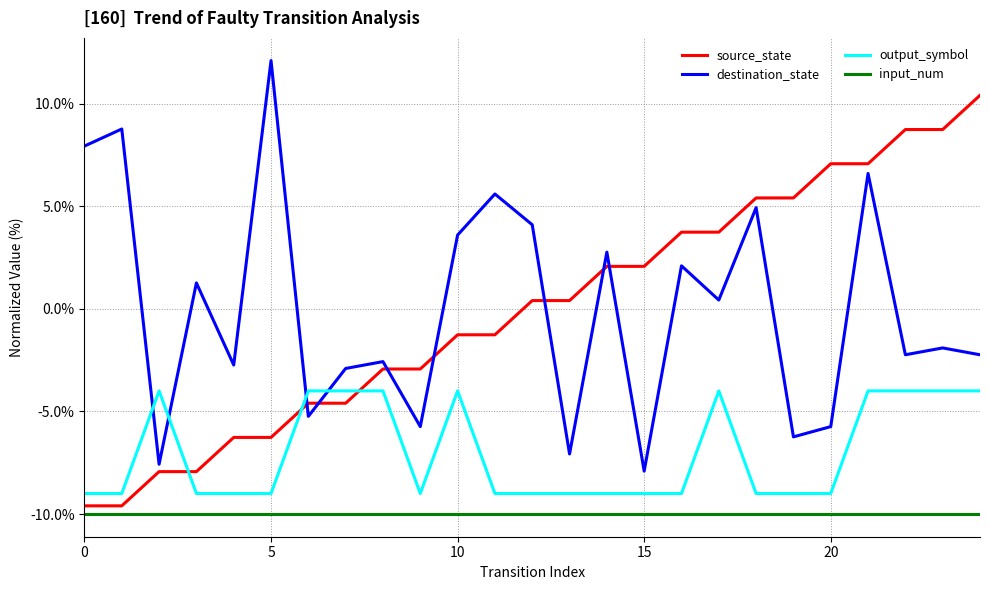

What is the difference between the maximum and minimum values in the source_state series?

20.0